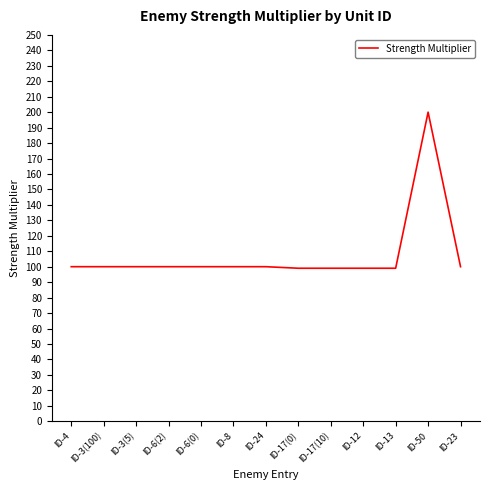

Approximately how many times larger is the value at ID-4 compared to ID-23?

1.0